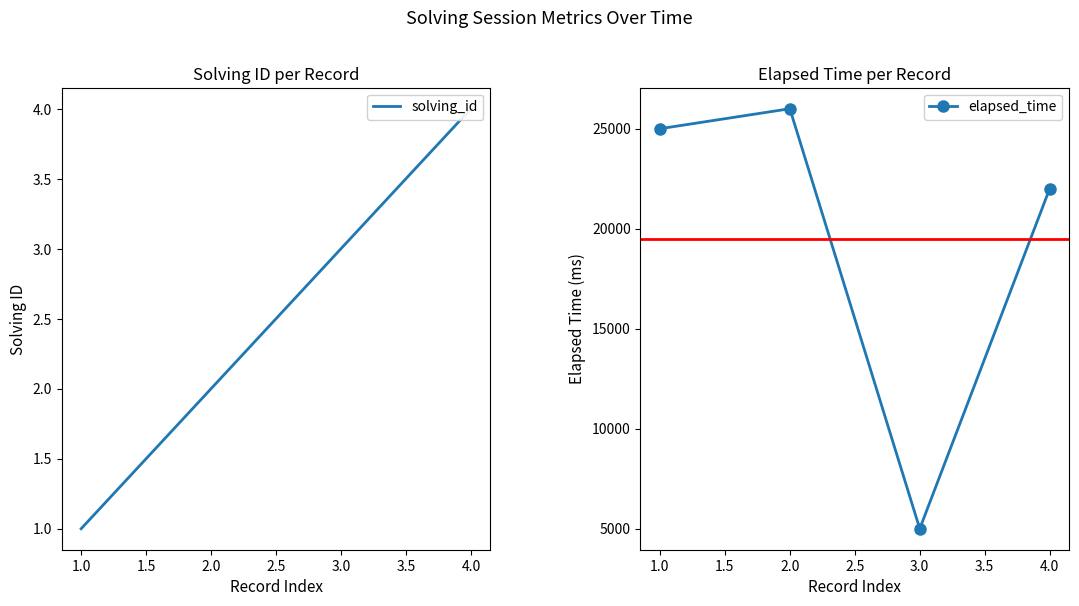

What is the difference between the second highest and minimum values in the elapsed_time series?

20000